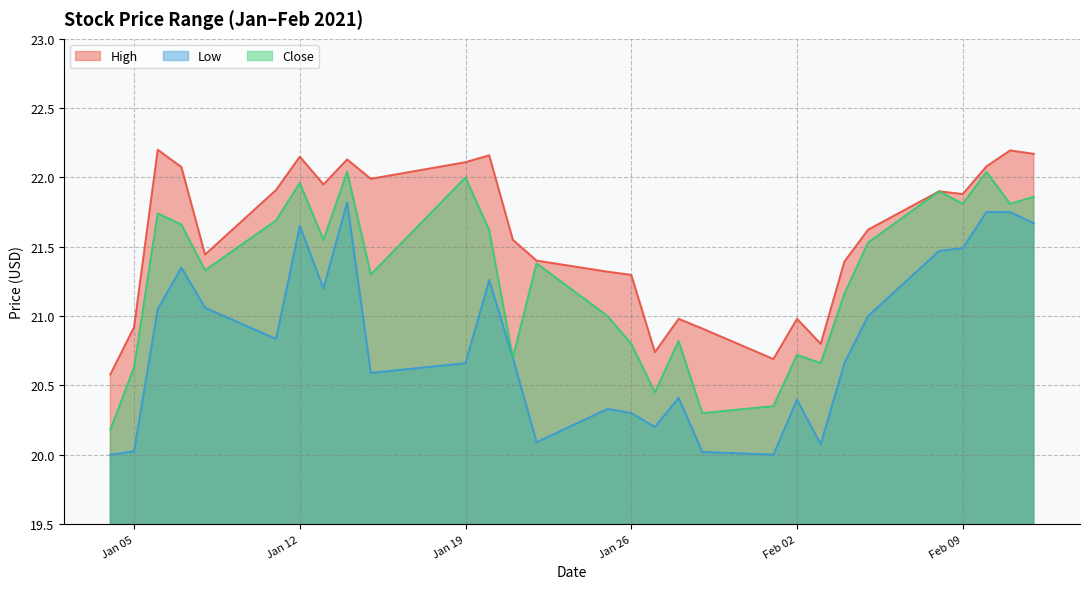

True or false: Close and High cross at least once.

False